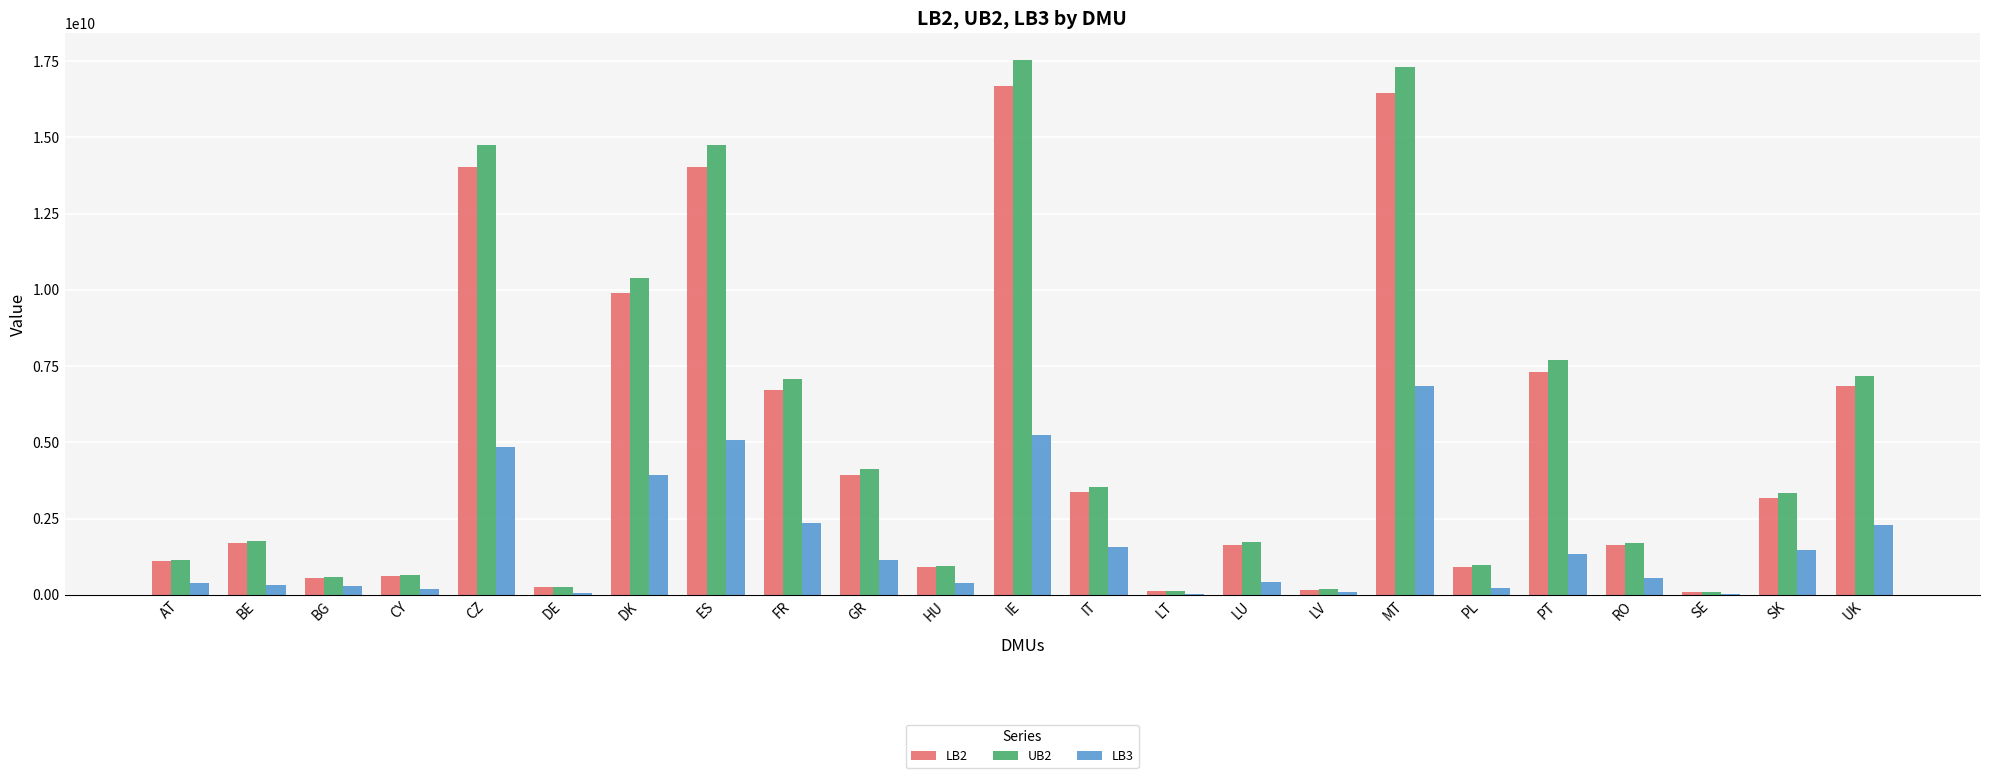

What is the maximum value for LB3?

6841459139.8